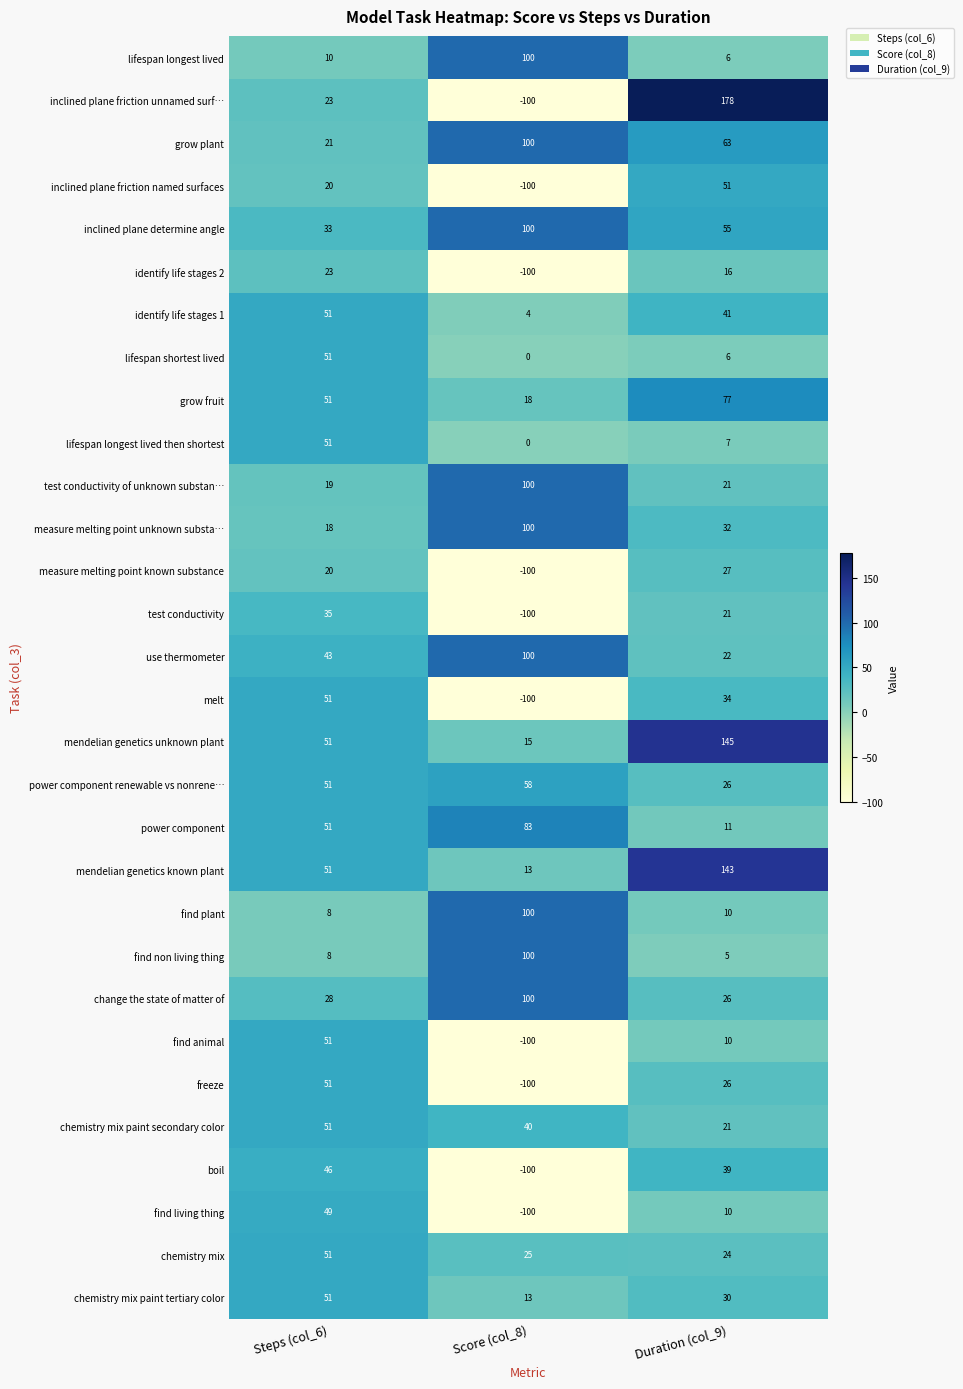

What is the spread (max minus min) of values at Duration (col_9)?

173